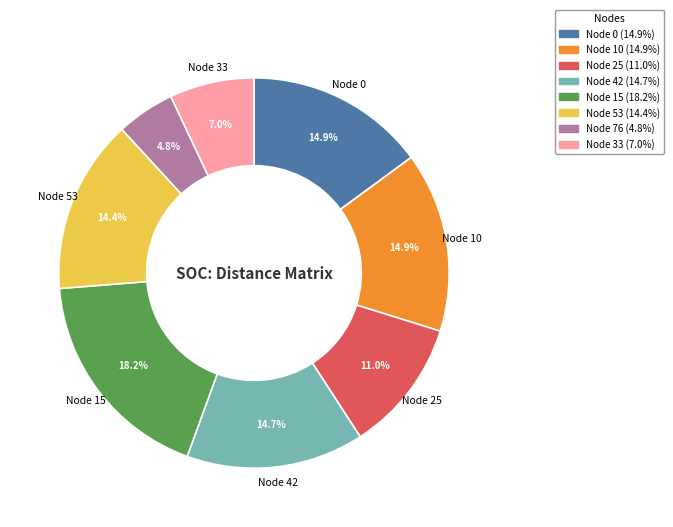

Is there any slice that represents more than half of the pie?

No